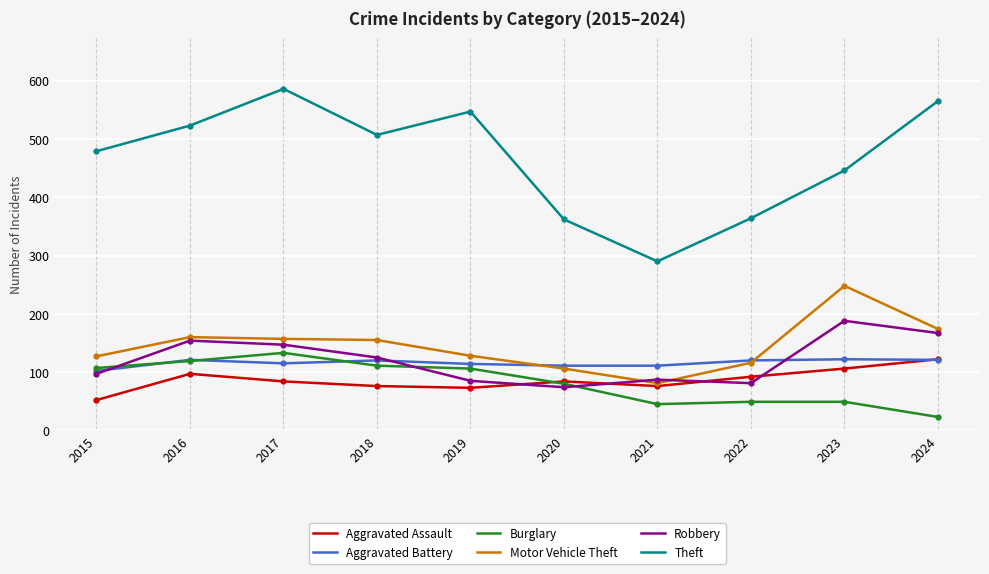

Is it true that Robbery equals 44 at 2019?

False